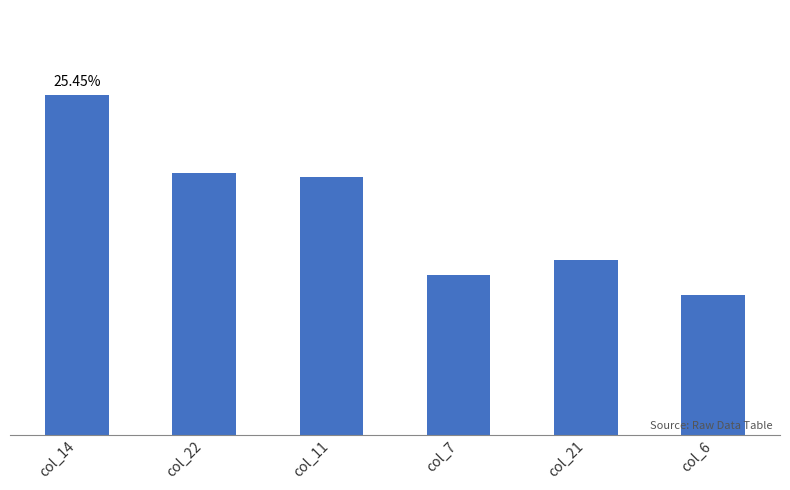

What is the maximum value shown in the chart?

179.5